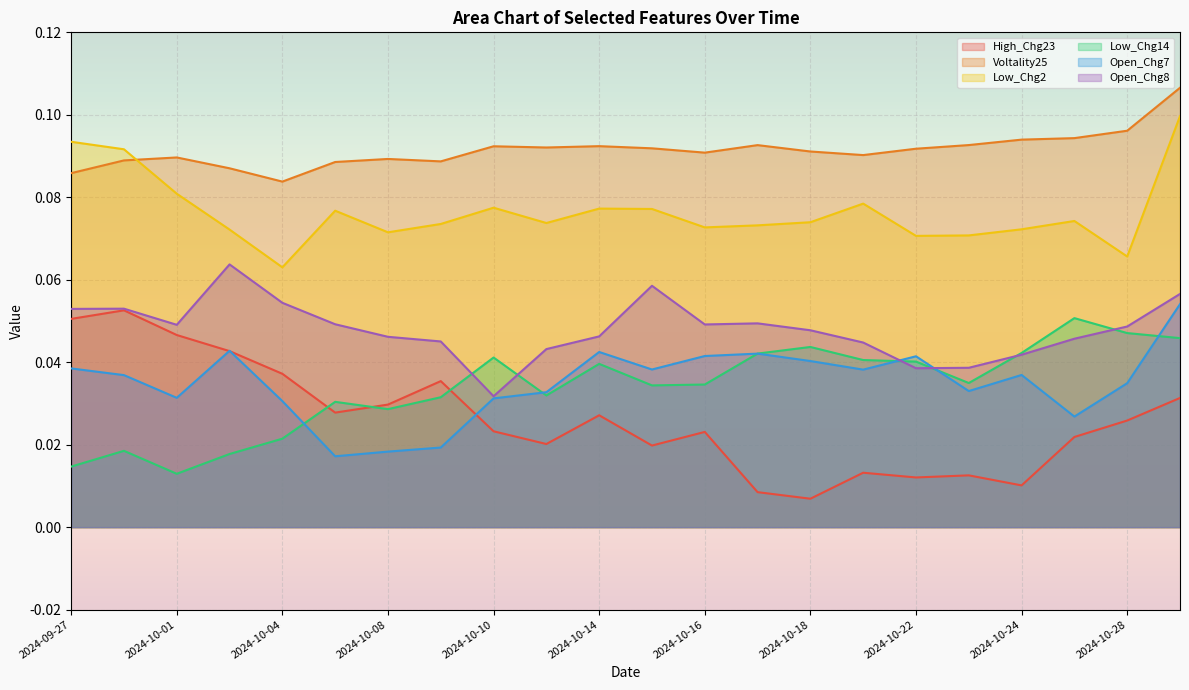

Reading left to right, extract all data points from this chart.

High_Chg23: 0.1	0.1	0.0	0.0	0.0	0.0	0.0	0.0	0.0	0.0	0.0	0.0	0.0	0.0	0.0	0.0	0.0	0.0	0.0	0.0	0.0	0.0
Voltality25: 0.1	0.1	0.1	0.1	0.1	0.1	0.1	0.1	0.1	0.1	0.1	0.1	0.1	0.1	0.1	0.1	0.1	0.1	0.1	0.1	0.1	0.1
Low_Chg2: 0.1	0.1	0.1	0.1	0.1	0.1	0.1	0.1	0.1	0.1	0.1	0.1	0.1	0.1	0.1	0.1	0.1	0.1	0.1	0.1	0.1	0.1
Low_Chg14: 0.0	0.0	0.0	0.0	0.0	0.0	0.0	0.0	0.0	0.0	0.0	0.0	0.0	0.0	0.0	0.0	0.0	0.0	0.0	0.1	0.0	0.0
Open_Chg7: 0.0	0.0	0.0	0.0	0.0	0.0	0.0	0.0	0.0	0.0	0.0	0.0	0.0	0.0	0.0	0.0	0.0	0.0	0.0	0.0	0.0	0.1
Open_Chg8: 0.1	0.1	0.0	0.1	0.1	0.0	0.0	0.0	0.0	0.0	0.0	0.1	0.0	0.0	0.0	0.0	0.0	0.0	0.0	0.0	0.0	0.1